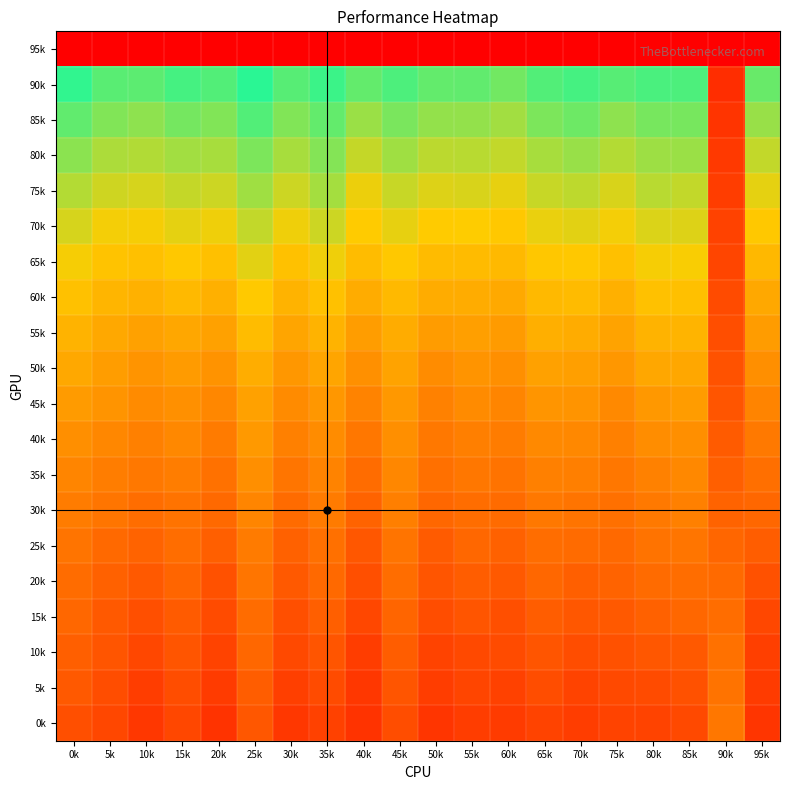

At which category is the sum across all series the highest?

40k